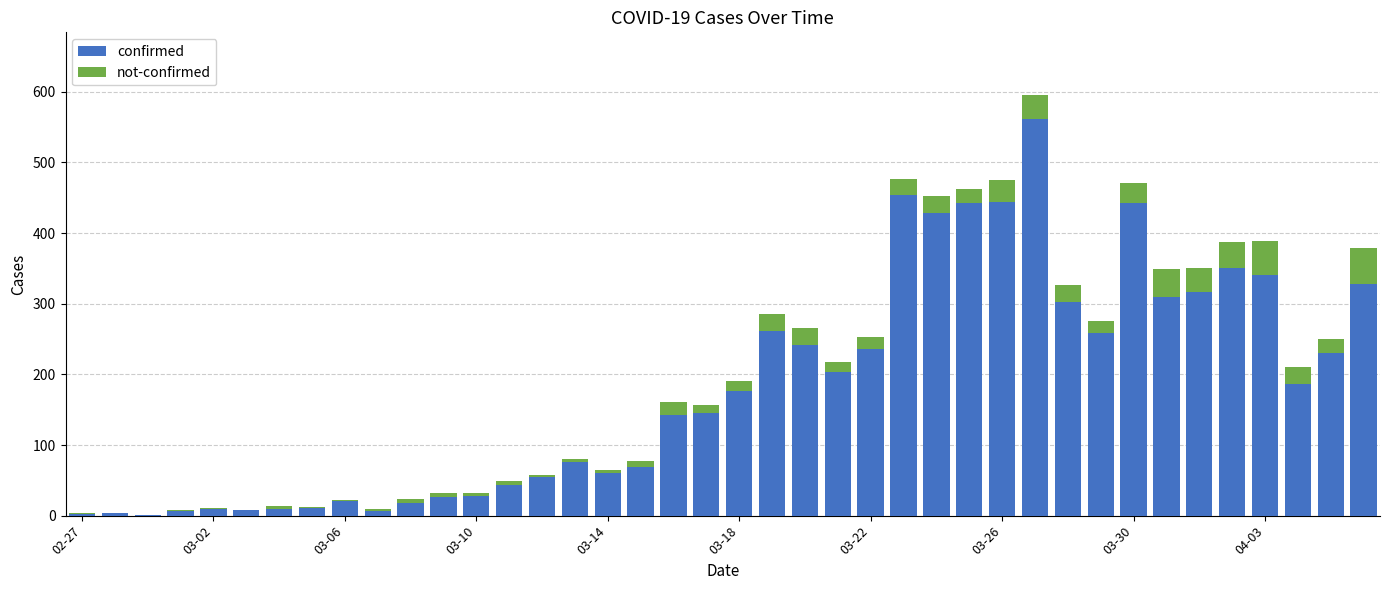

What is the highest value of the confirmed series?

562